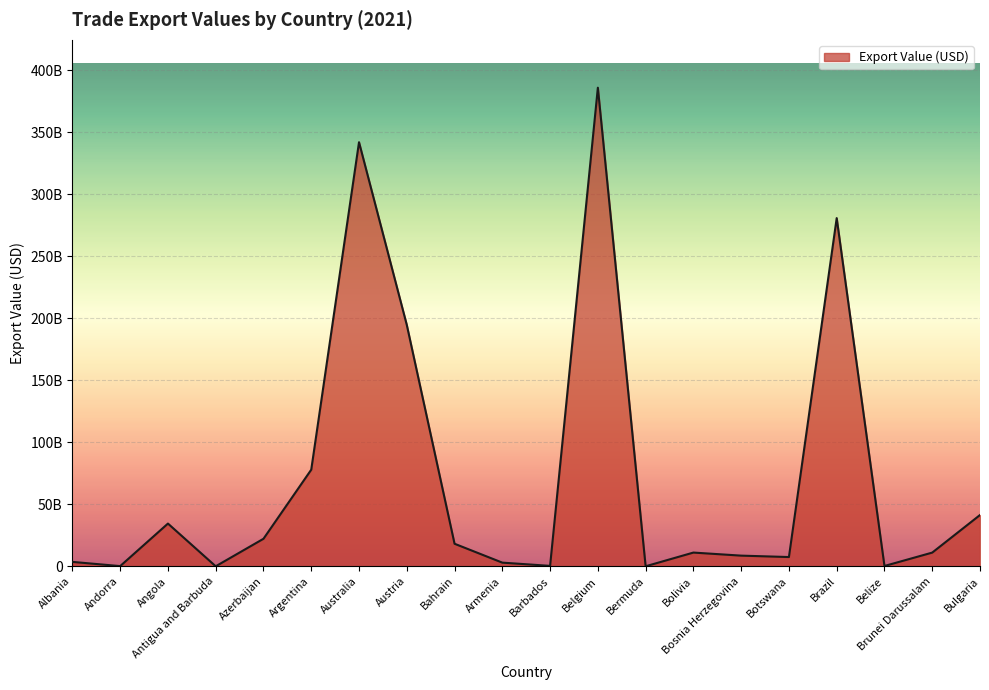

How many points are higher than both their immediate neighbors (excluding endpoints)?

5